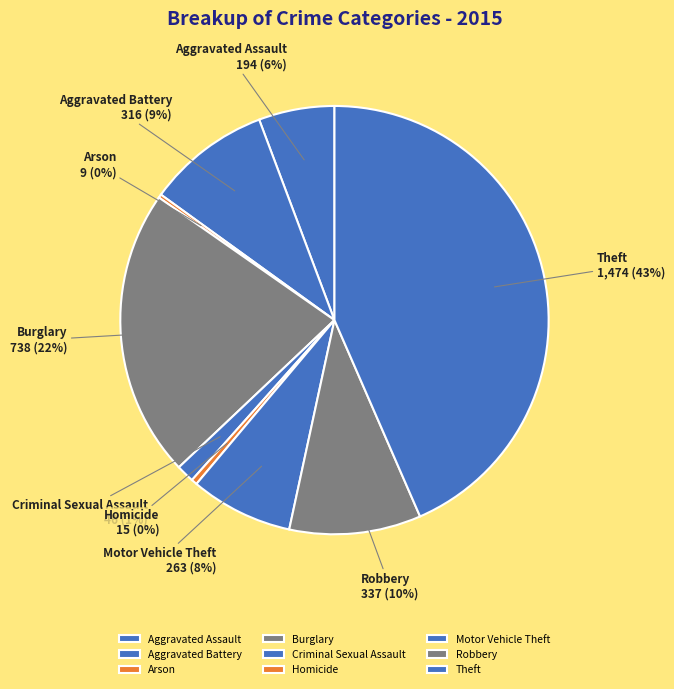

To the nearest percent, what percentage of the pie is Motor Vehicle Theft?

8%